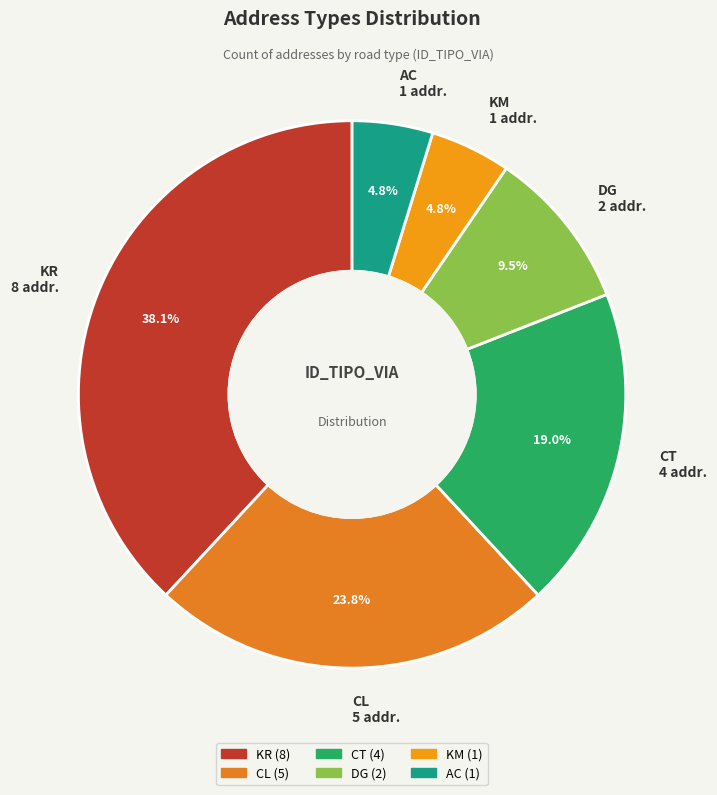

How many segments does this pie chart have?

6